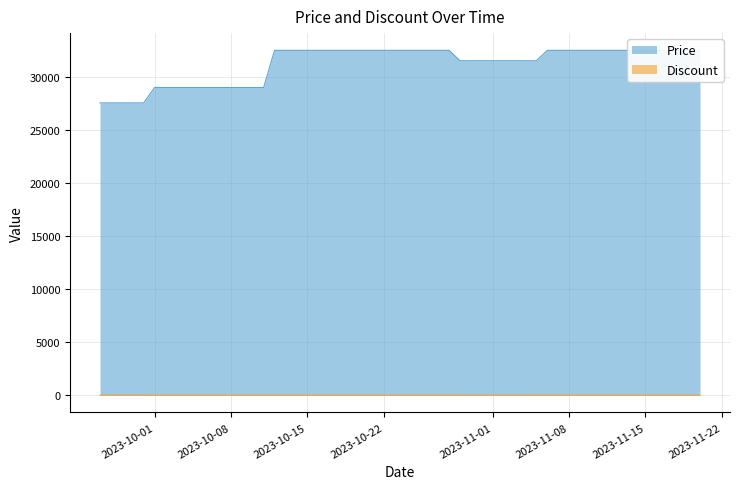

What is the difference between the Price values at 2023-11-14 and 2023-10-29?

980